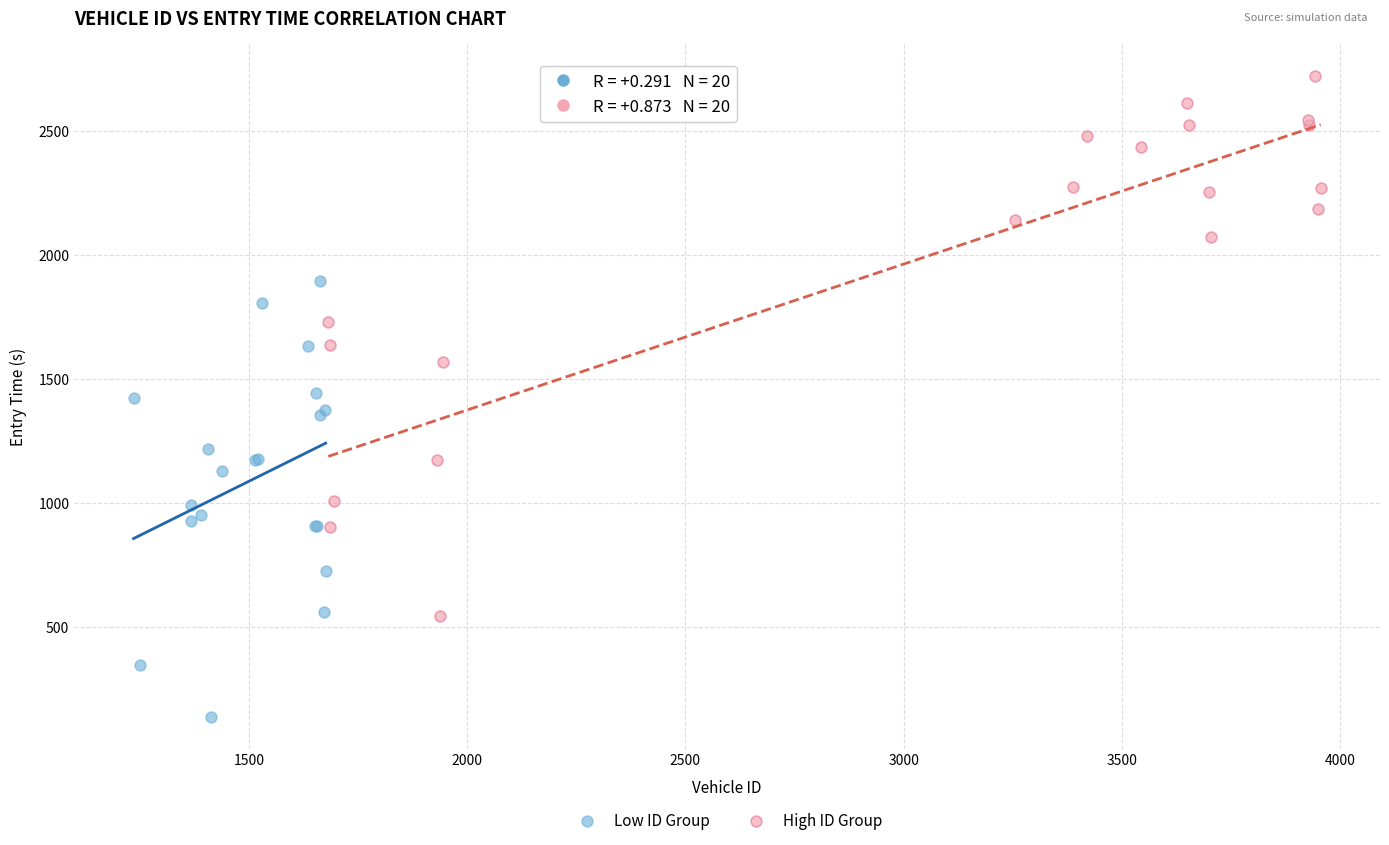

Which series has the widest spread of Y values?

High ID Group